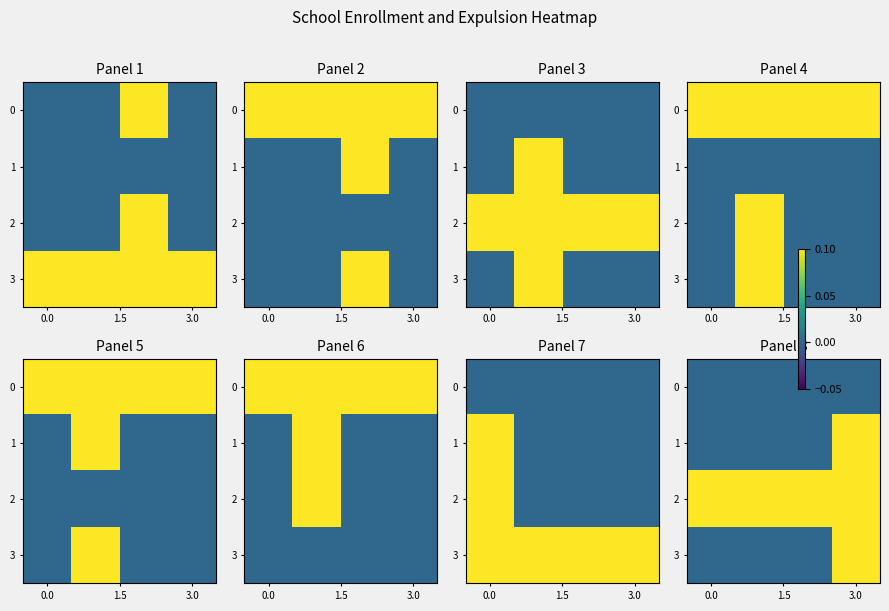

Which series has the largest total across all categories?

2